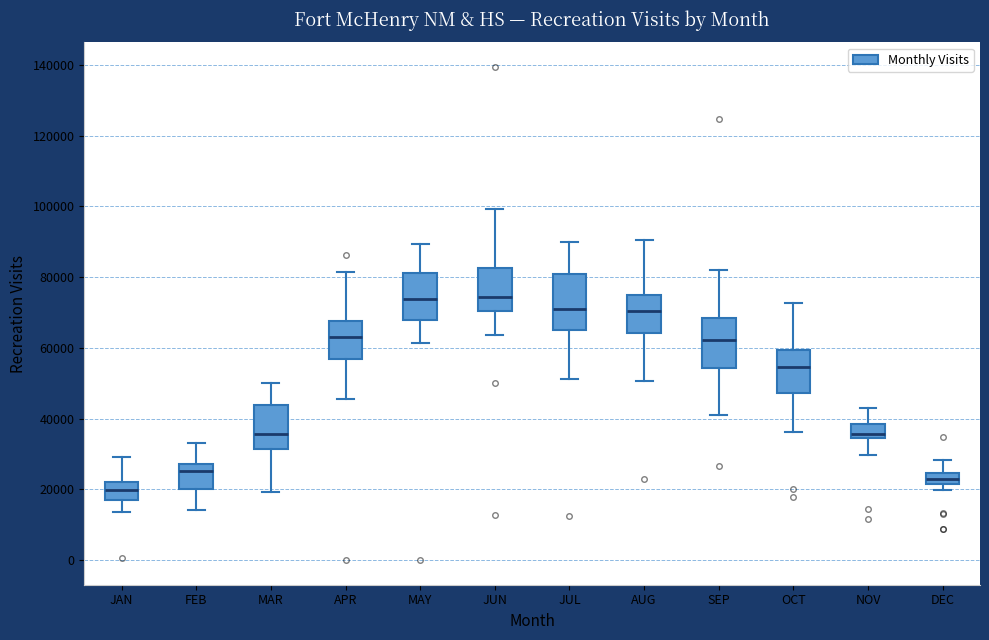

Where does the upper whisker of the box for DEC end on the y-axis? The values are not printed on the chart, so give them approximately, as read against the axis.

28000